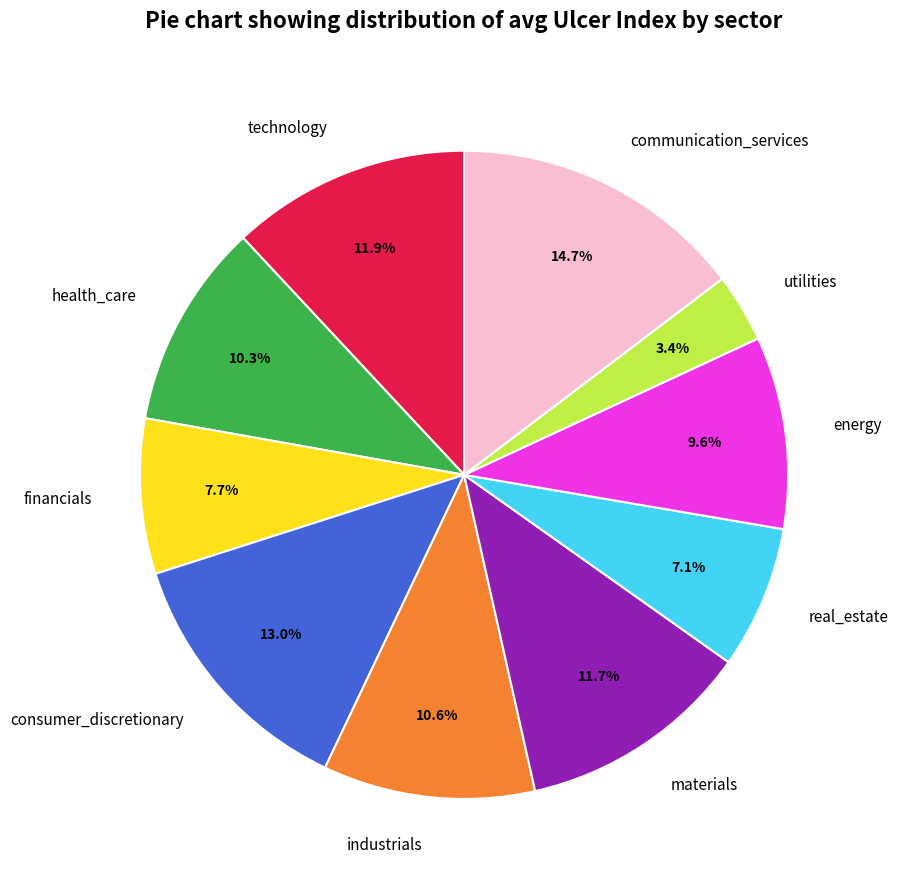

Which has a higher value, utilities or industrials?

industrials